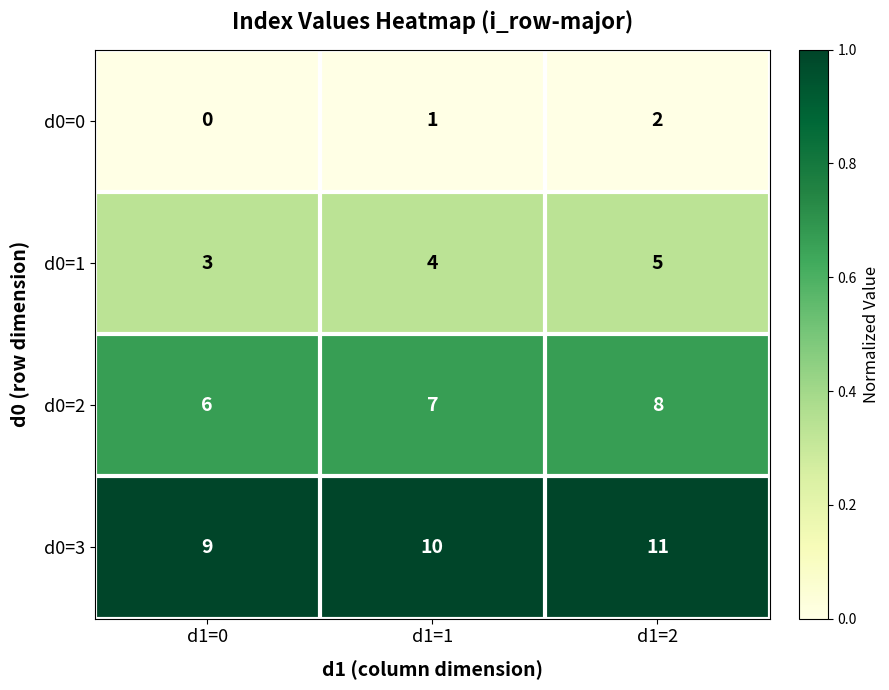

What is the difference between the highest and lowest values at d1=0?

9